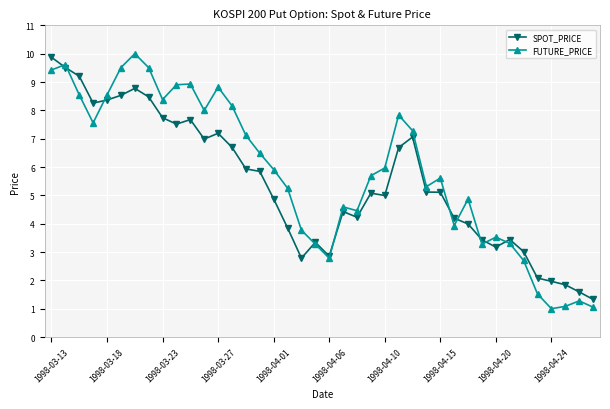

What is the minimum value for SPOT_PRICE?

1.3